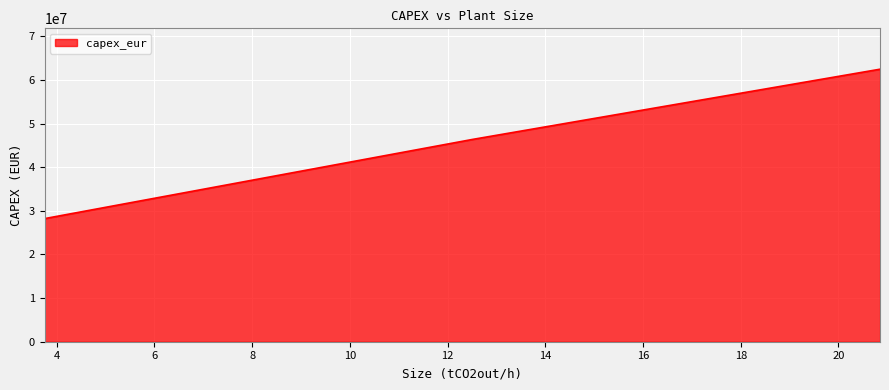

What is the maximum value shown in the chart?

62450000.0